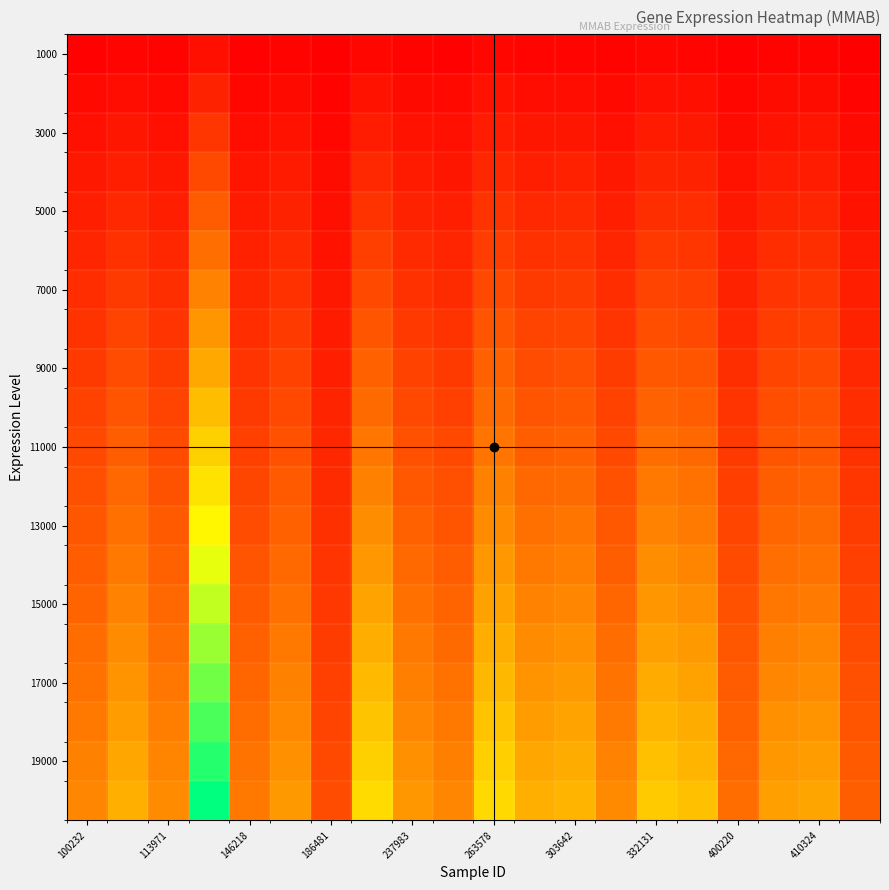

What is the smallest value displayed?

0.4